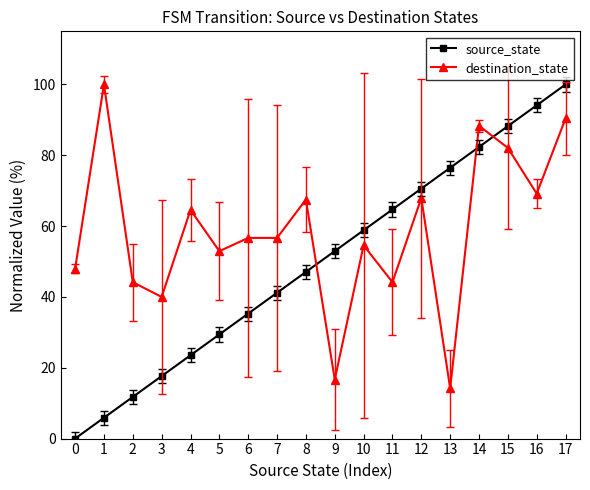

Between which two adjacent categories do source_state and destination_state first intersect?

8 and 9